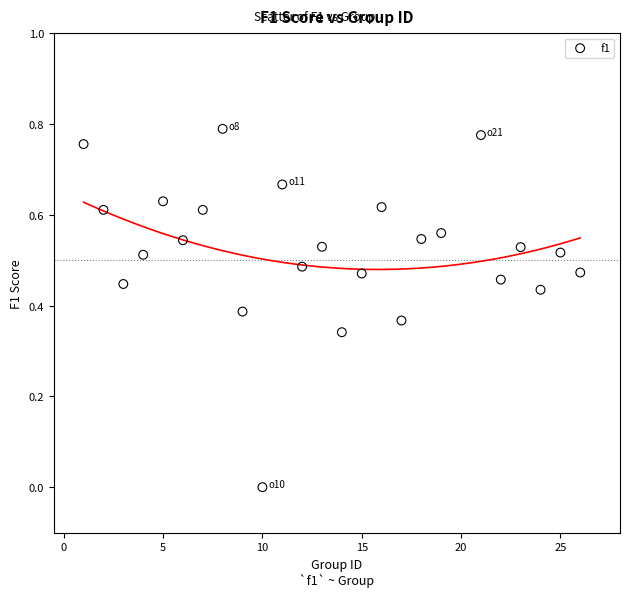

What is the range of X values (max minus min)?

25.0